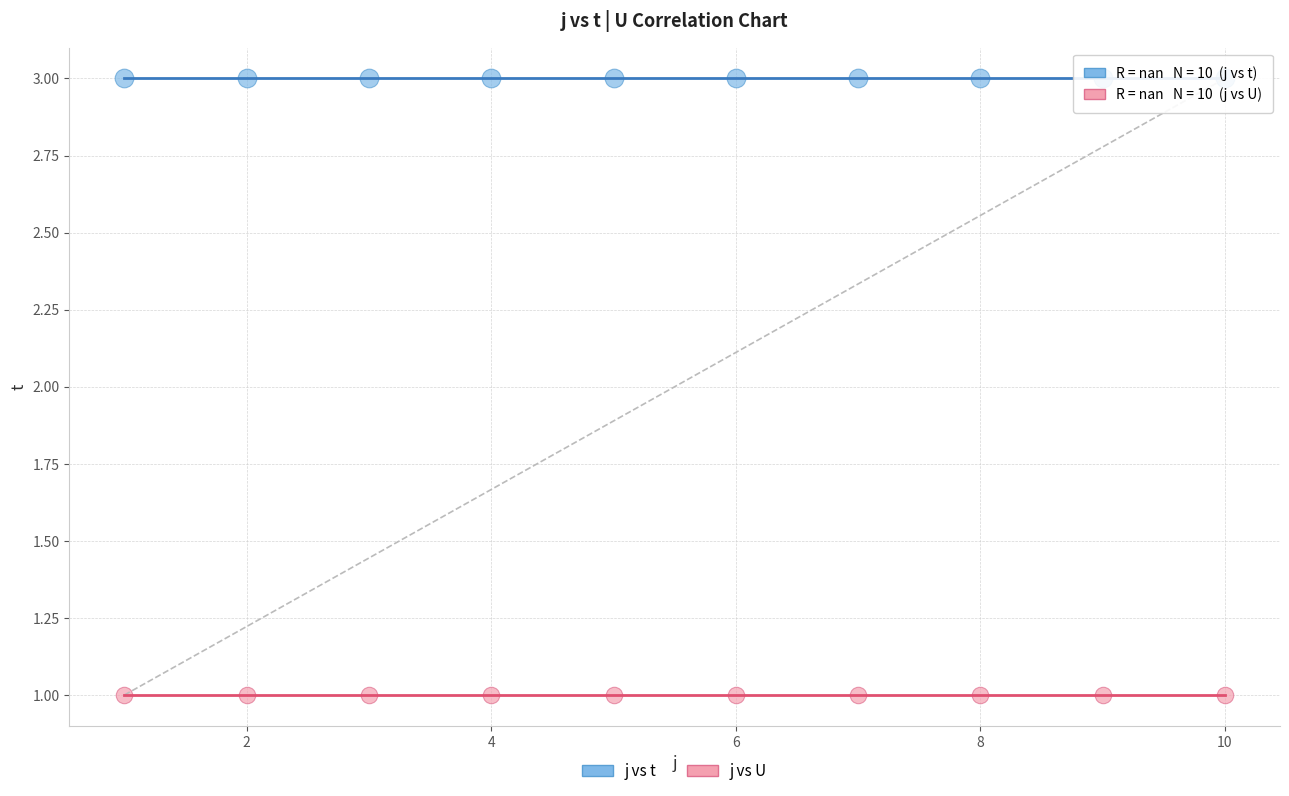

Which series reaches the maximum Y coordinate?

j vs t